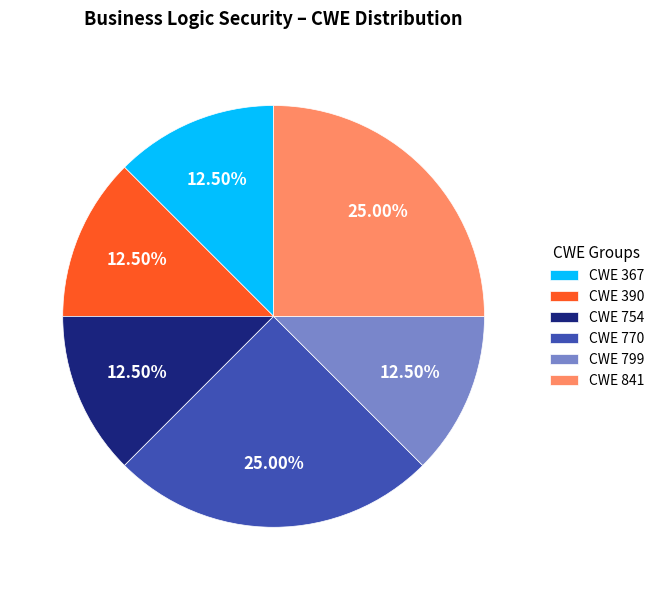

Is there a majority slice in this chart?

No